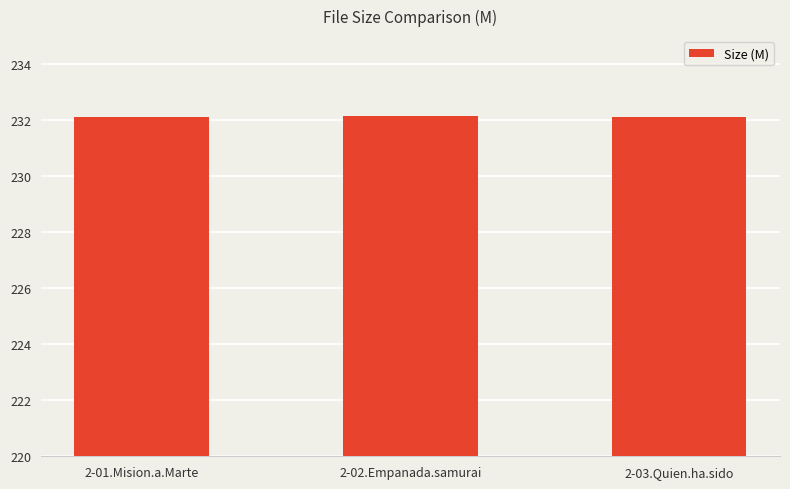

How many values are between 232 and 233?

3